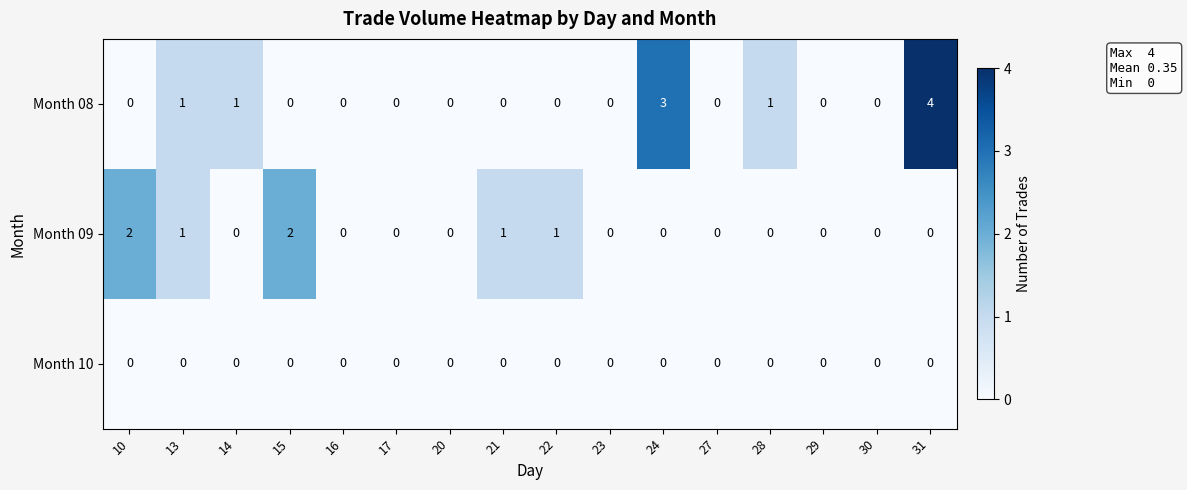

Rank the series by their maximum value, from highest to lowest.

Month 08, Month 09, Month 10